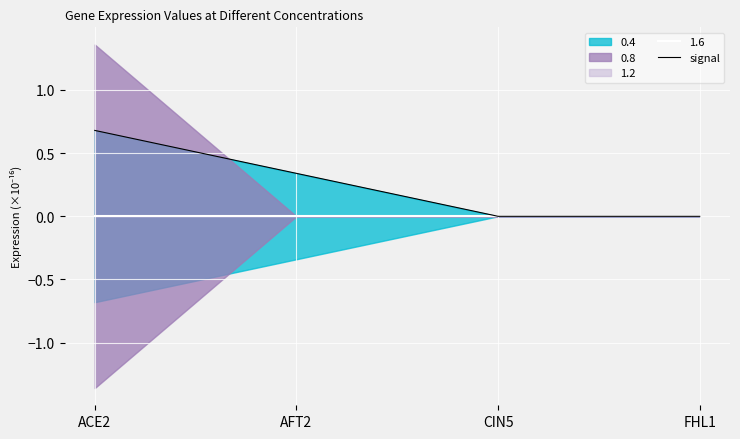

Reading left to right, transcribe all the data shown in this chart.

0.7	0.3	0.0	0.0